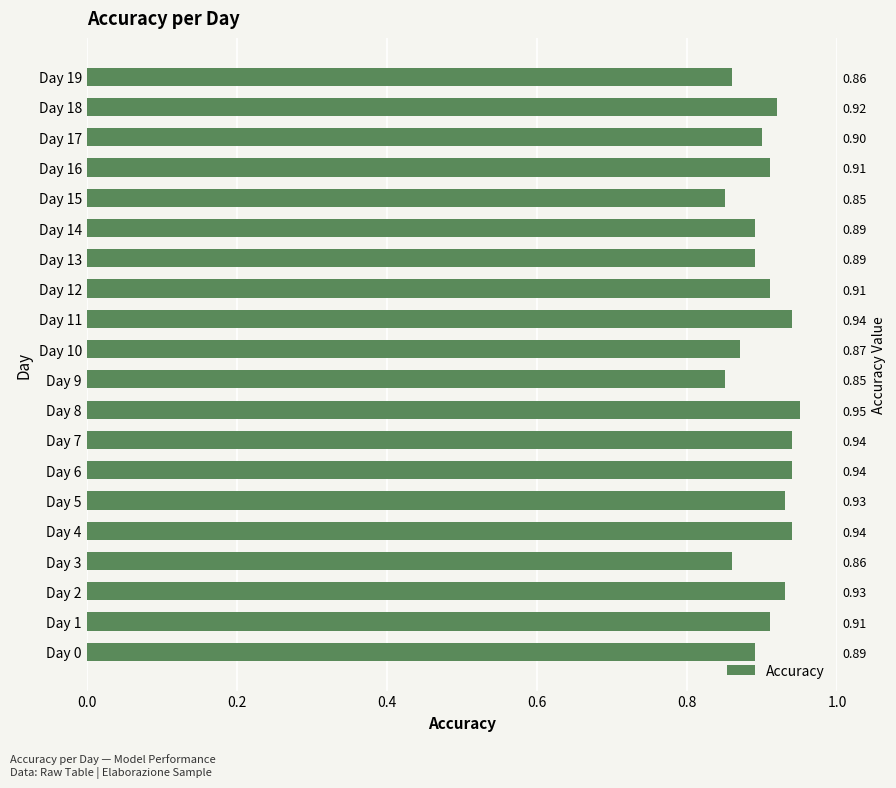

What is the maximum value shown in the chart?

0.9